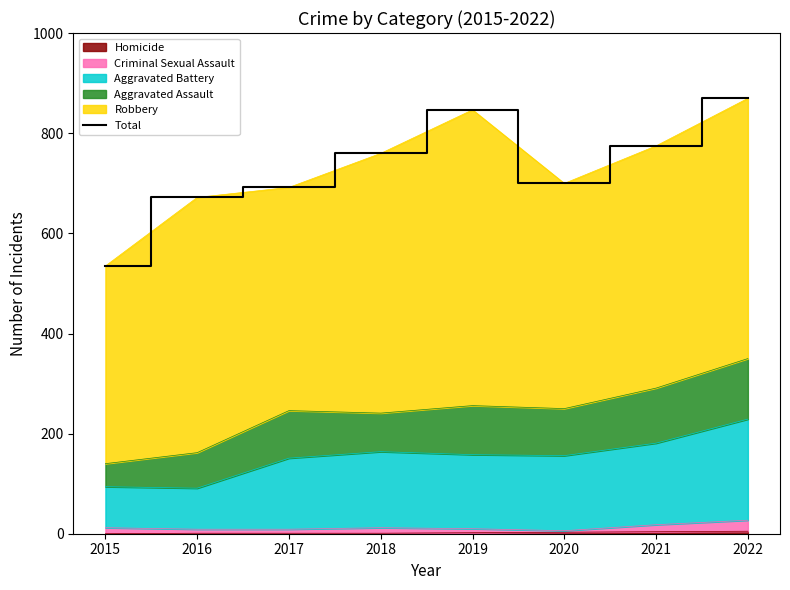

What is the minimum value shown in the chart?

535